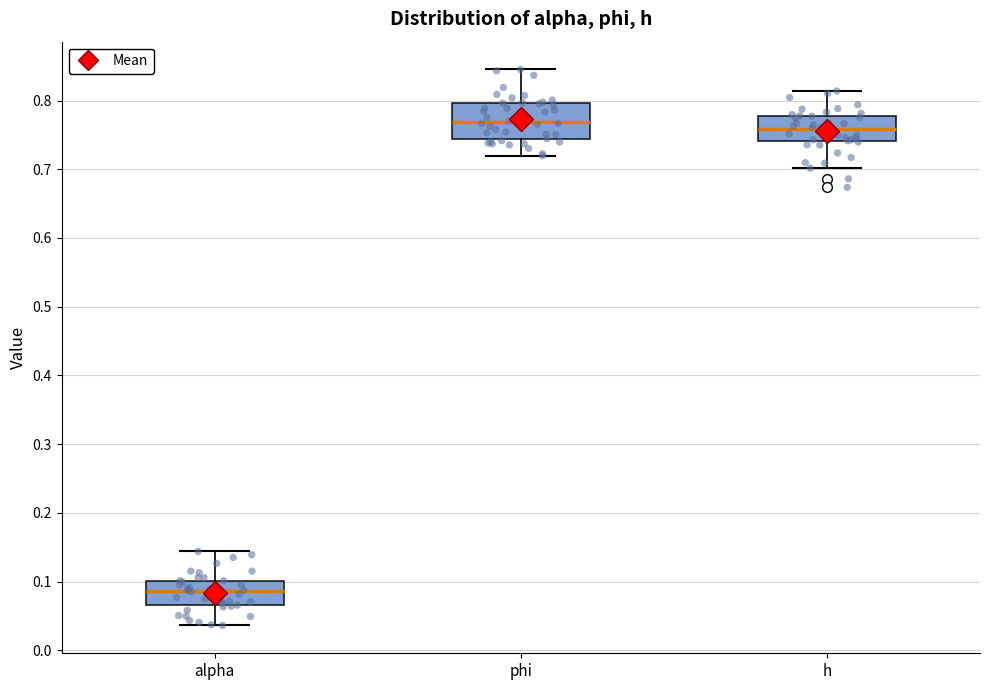

Reading left to right, transcribe this box plot: for each box, give where its median line is, the range the box spans, and where its two whiskers end, as read against the y-axis. The values are not printed on the chart, so give them approximately, as read against the axis.

alpha: median 0.09, box 0.07 to 0.10, whiskers 0.04 to 0.14
phi: median 0.77, box 0.74 to 0.80, whiskers 0.72 to 0.85
h: median 0.76, box 0.74 to 0.78, whiskers 0.70 to 0.81